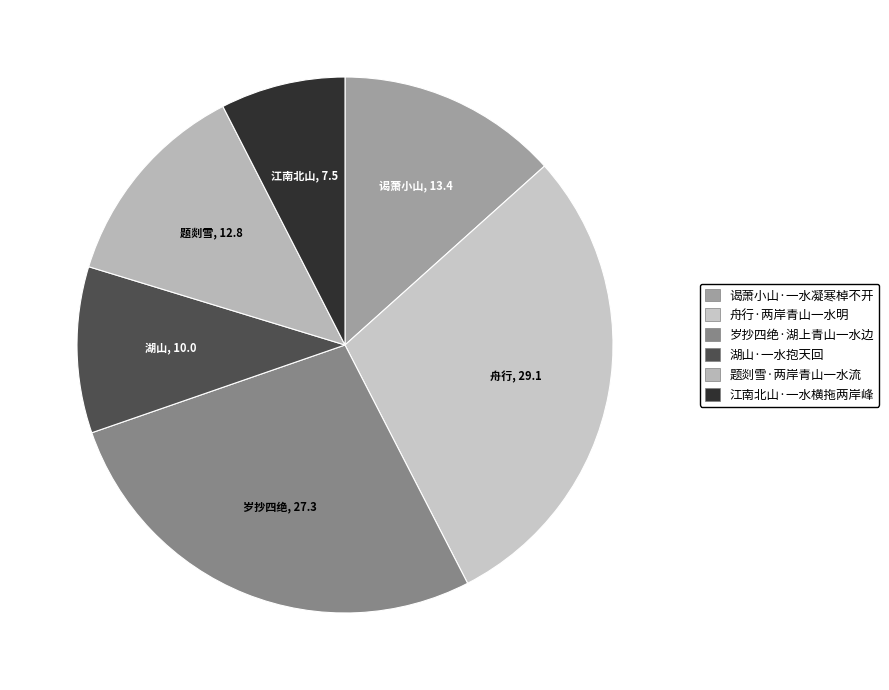

What is the largest slice in the pie chart?

舟行·两岸青山一水明